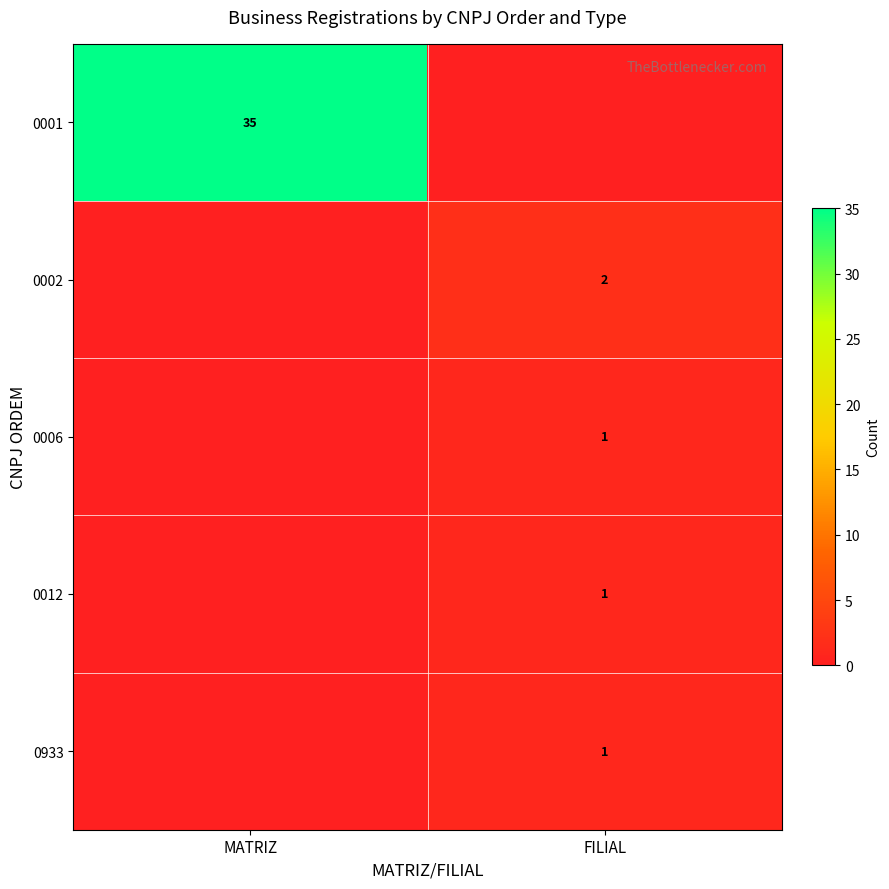

The 0001 series shows 35 at MATRIZ. True or false?

True